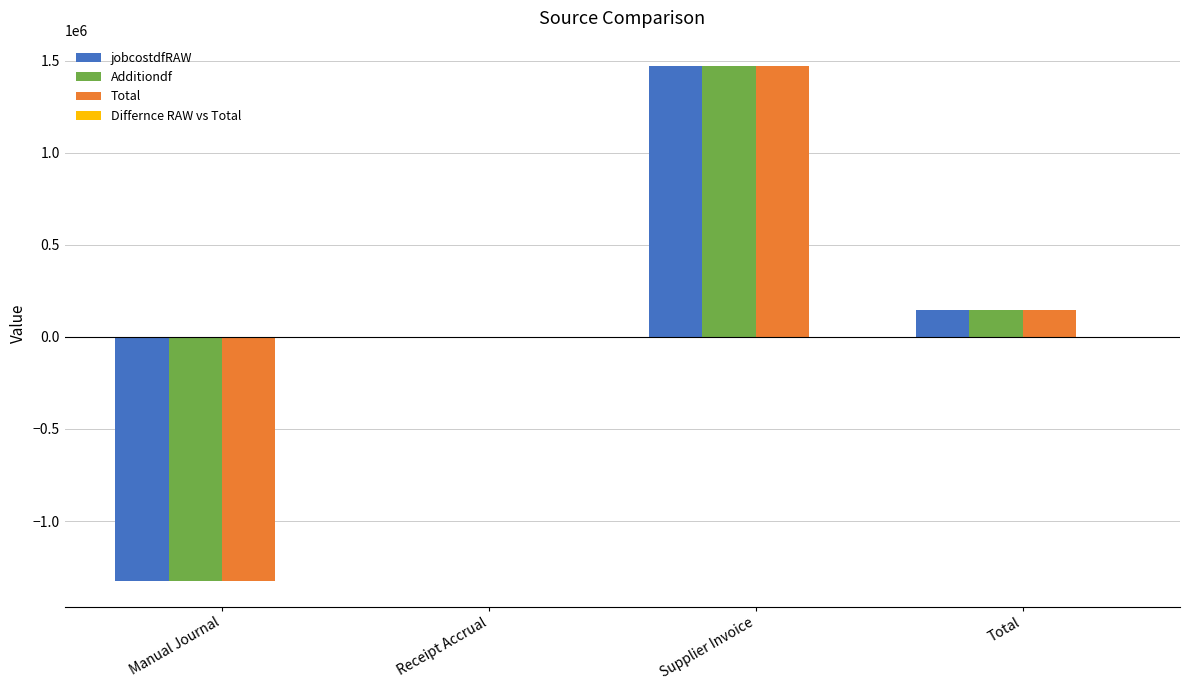

Count the number of categories in the chart.

4